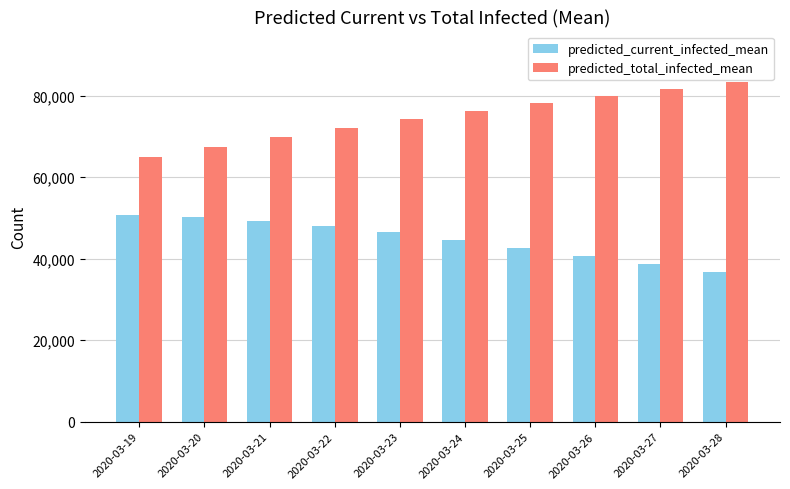

The predicted_total_infected_mean series shows 53071 at 2020-03-25. True or false?

False